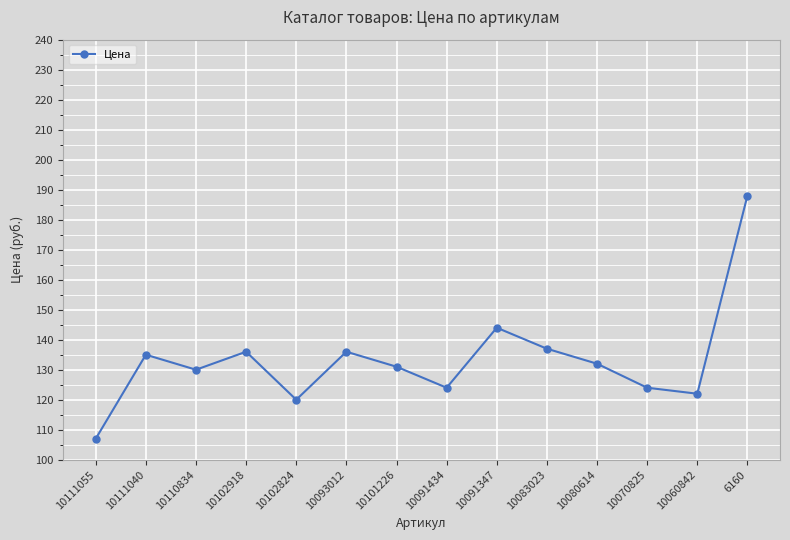

How many values are below 132?

7